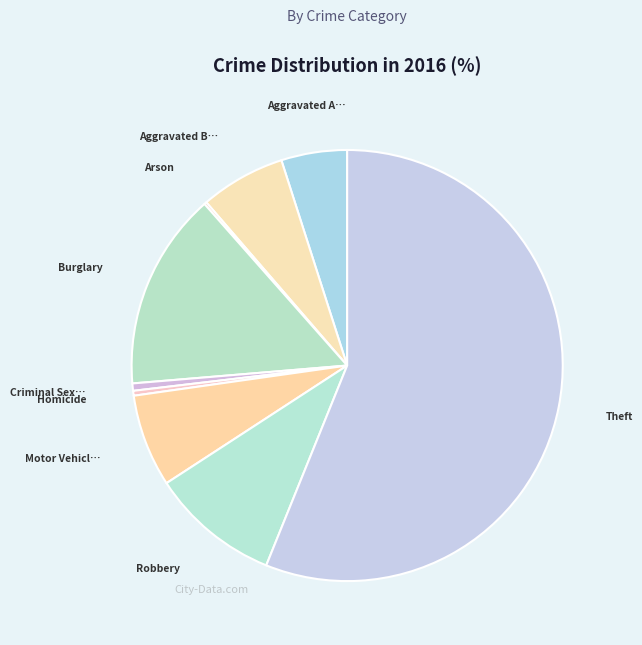

To the nearest percent, what is the difference between the largest and smallest slice percentages?

56%